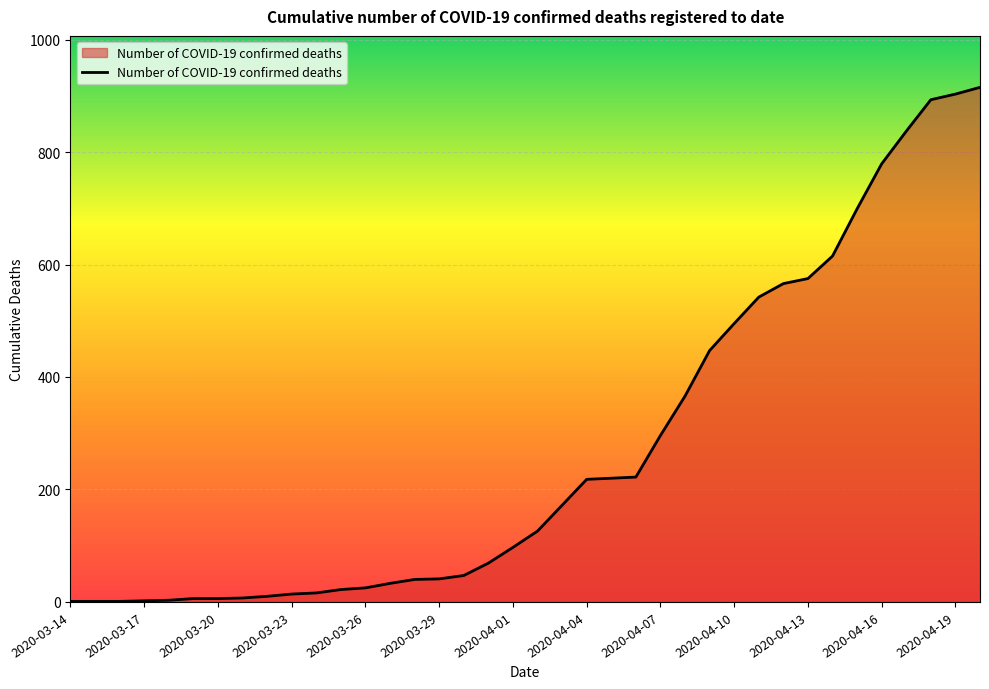

What is the difference between the maximum and minimum values?

914